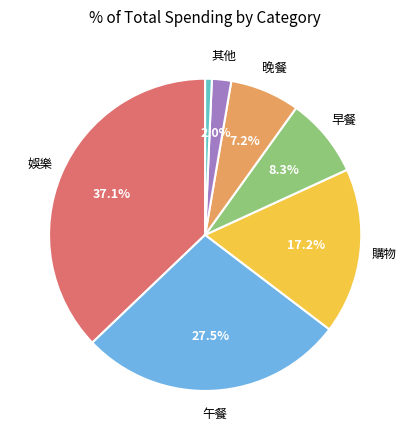

Is there any slice that represents more than half of the pie?

No